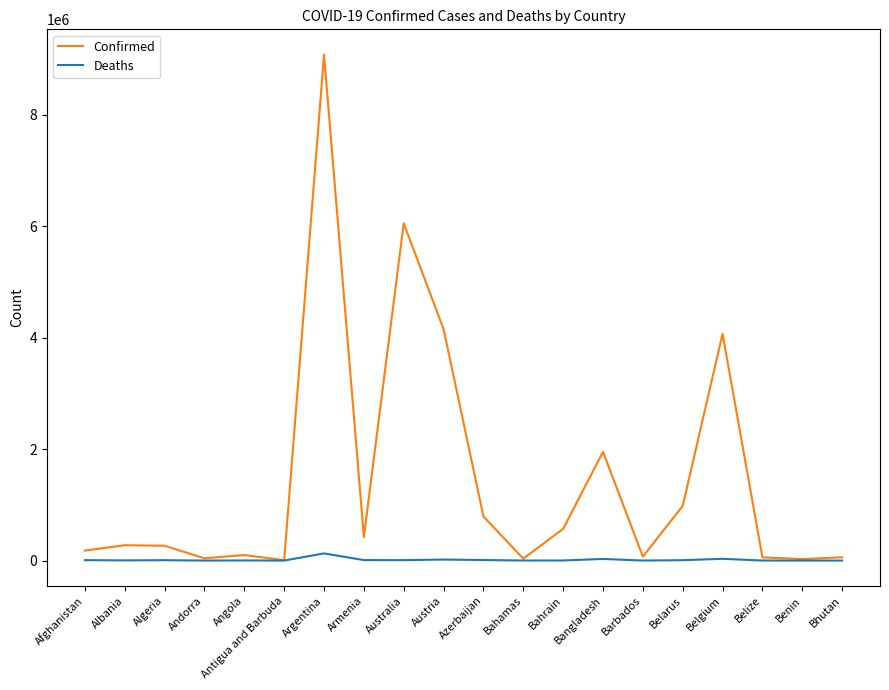

Rank the series by their average value, from highest to lowest.

Confirmed, Deaths